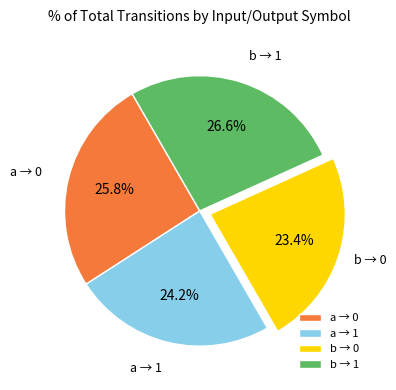

Which slice is the largest?

b → 1